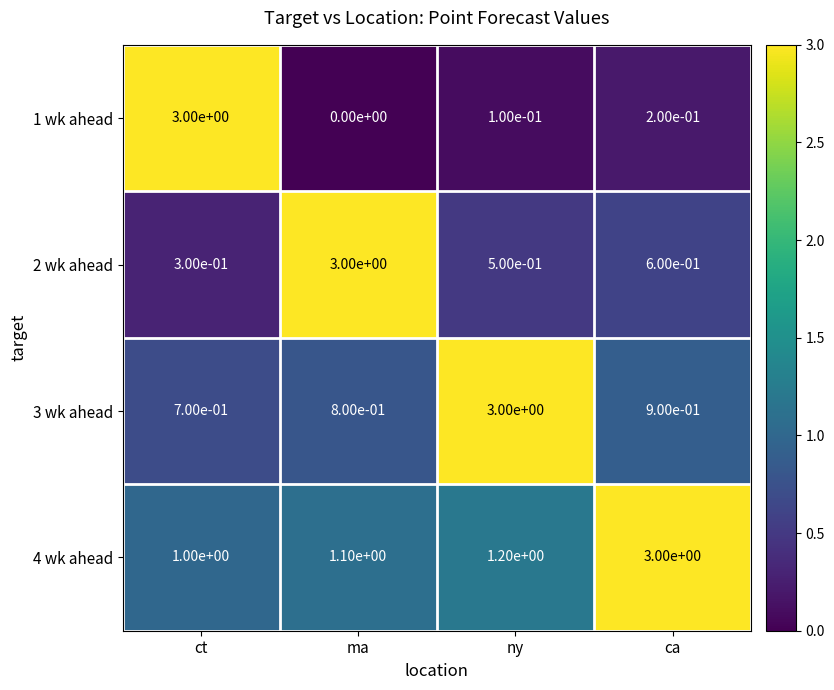

How many data points does each series have?

4